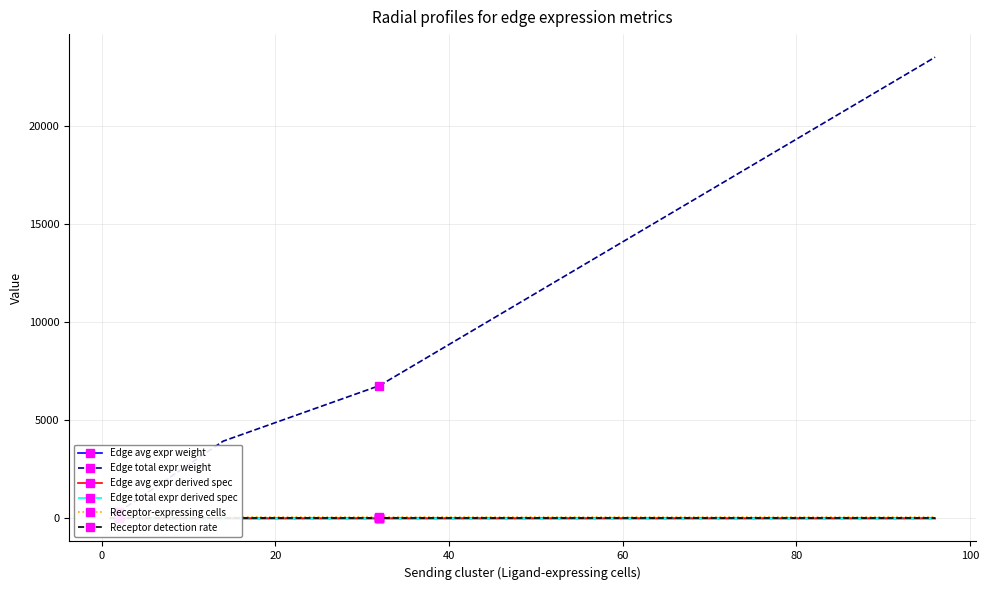

What is the value of the Receptor detection rate point at the 2nd from the left?

0.4